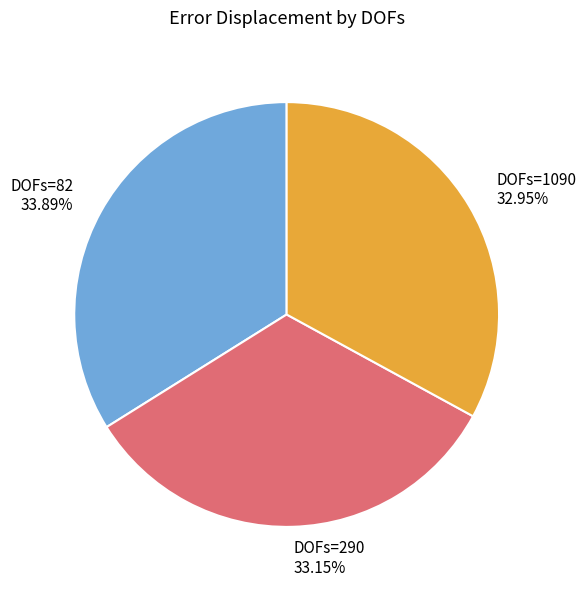

Does any single category account for the majority?

No